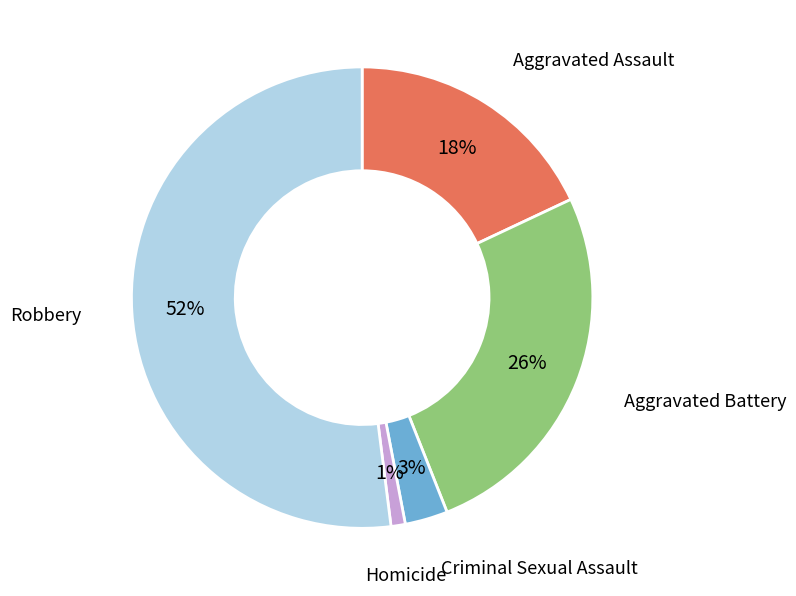

Count the number of slices in the pie.

5